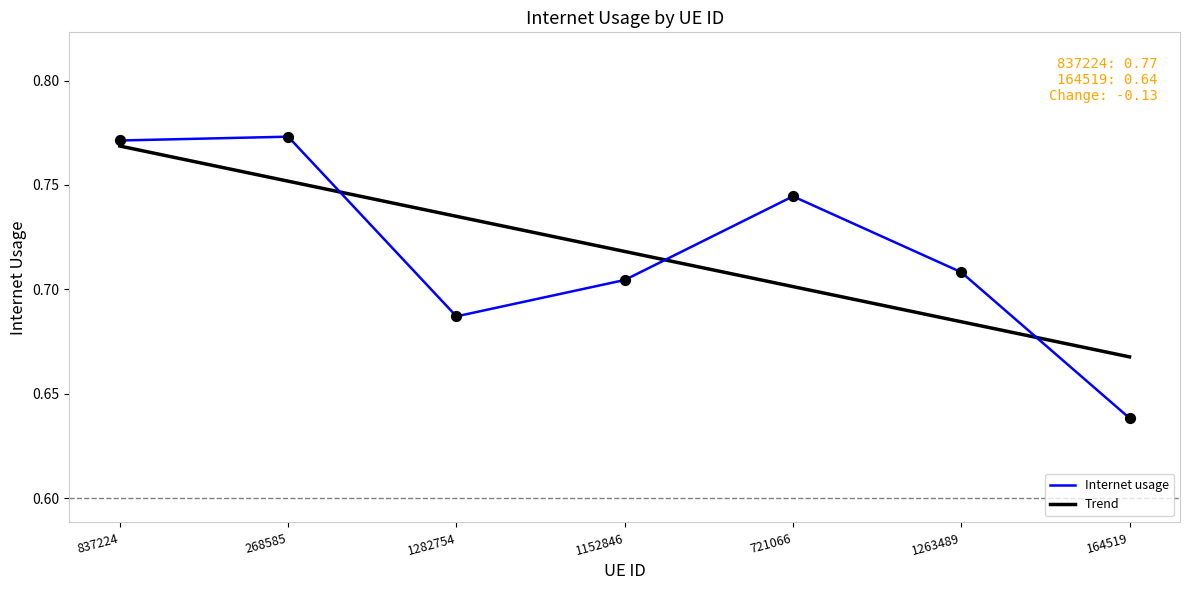

Between 837224 and 1152846, which series saw the biggest shift?

Internet usage